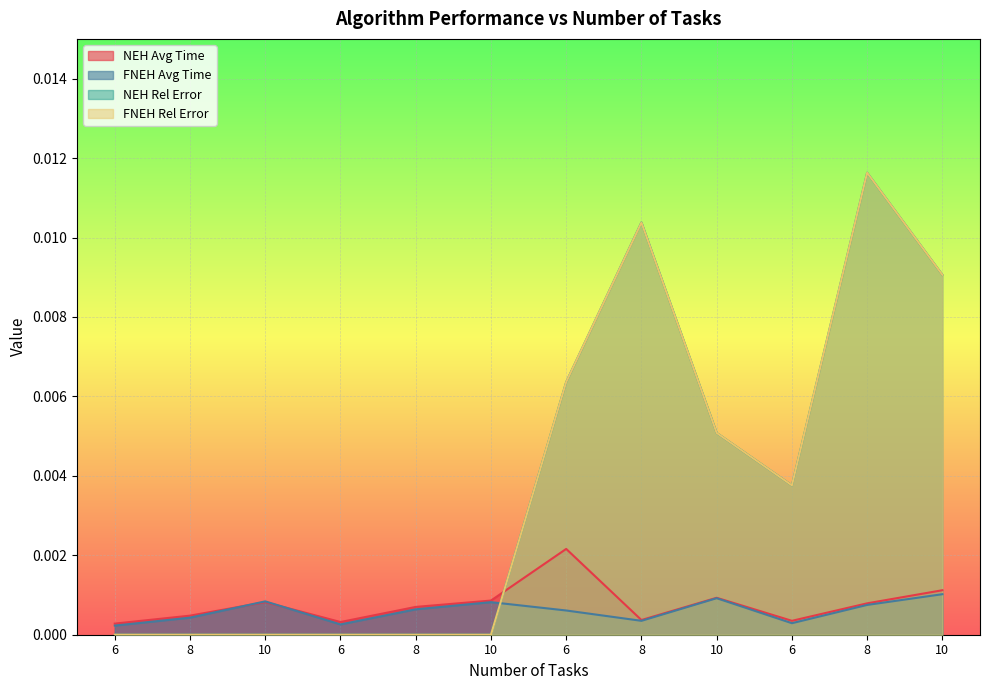

Rank the series at 10 from lowest to highest value.

NEH Rel Error, FNEH Rel Error, NEH Avg Time, FNEH Avg Time